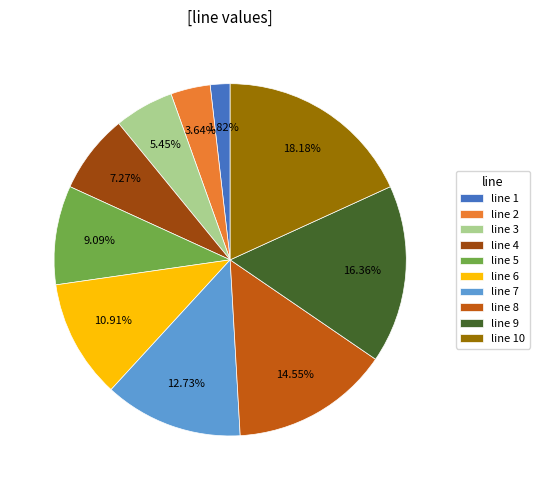

To the nearest percent, what is the difference between the largest and smallest slice percentages?

16%